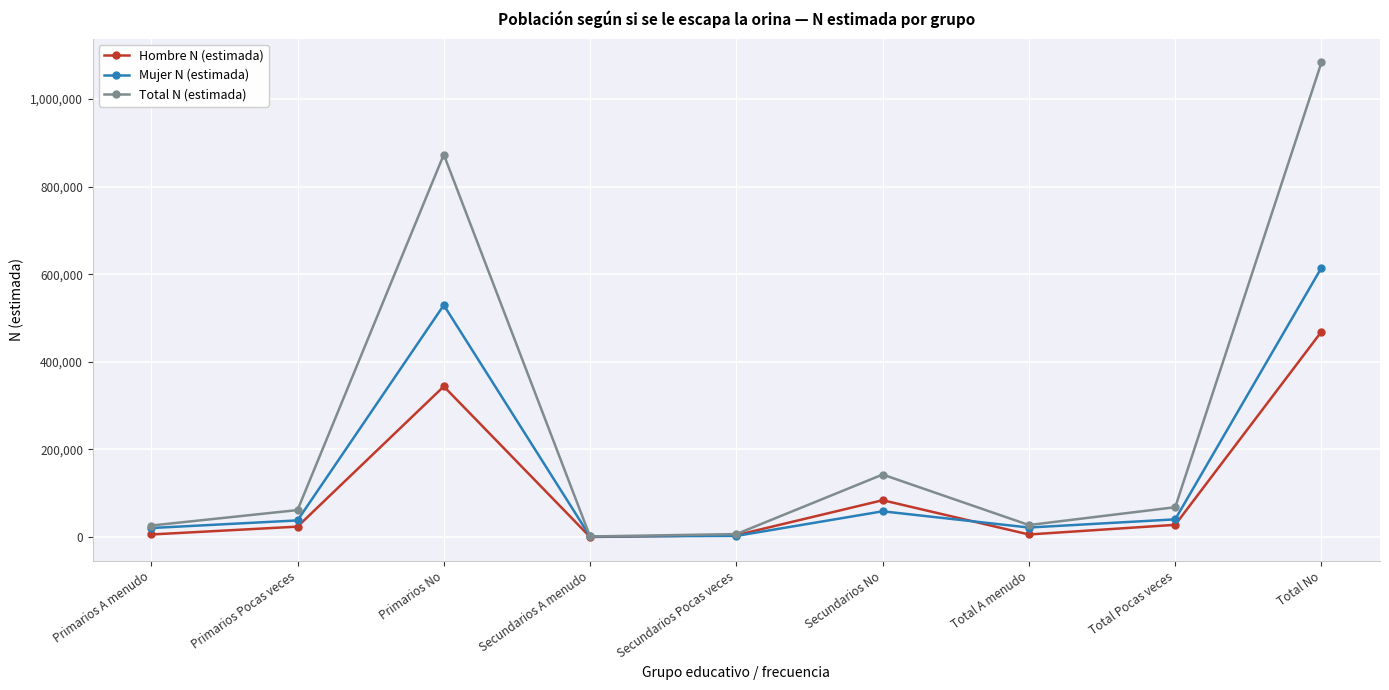

Rank the series by their maximum value, from lowest to highest.

Hombre N (estimada), Mujer N (estimada), Total N (estimada)